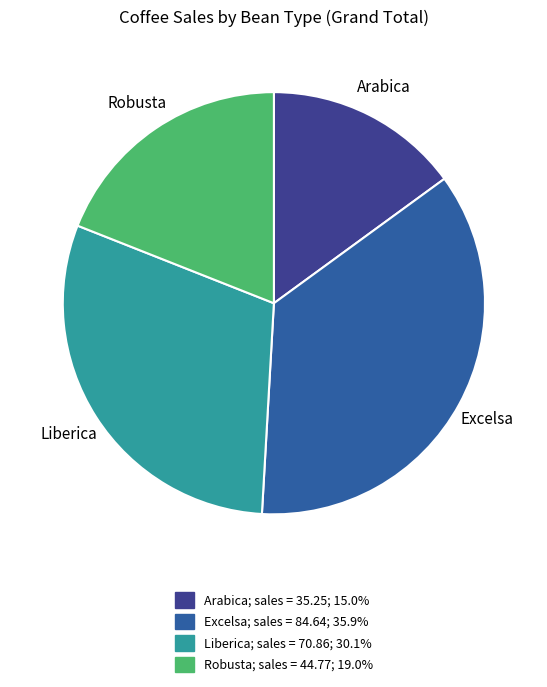

Which has a higher value, Arabica or Liberica?

Liberica